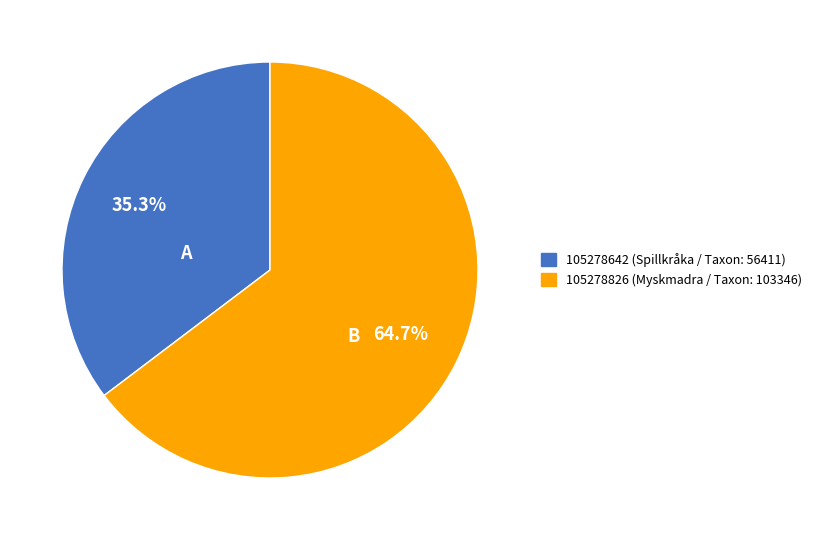

Which has a higher value, 105278826 or 105278642?

105278826